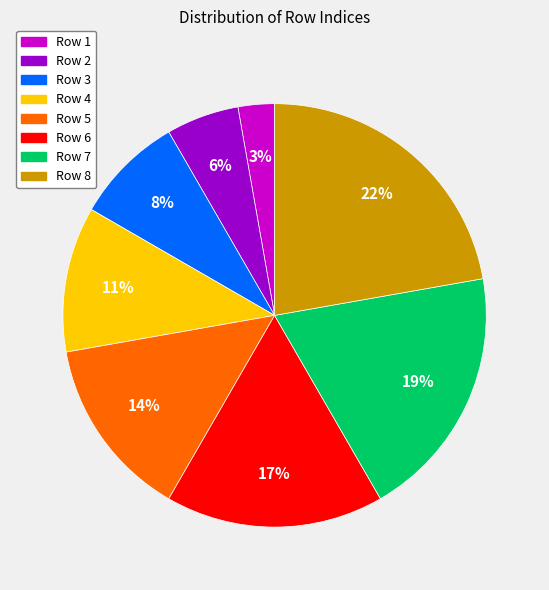

Is there any slice that represents more than half of the pie?

No